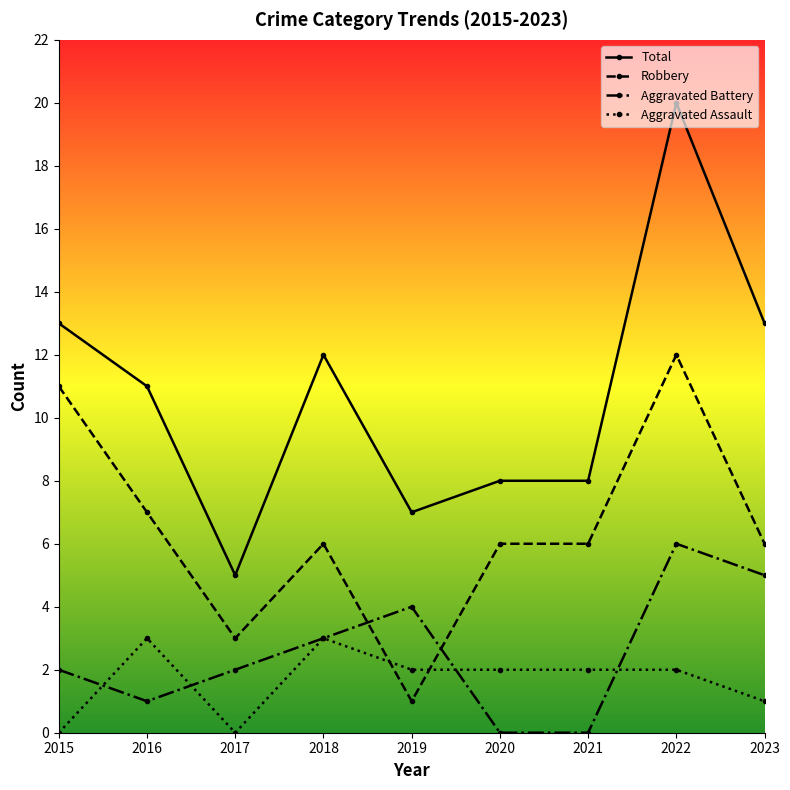

True or false: Robbery and Total cross at least once.

False